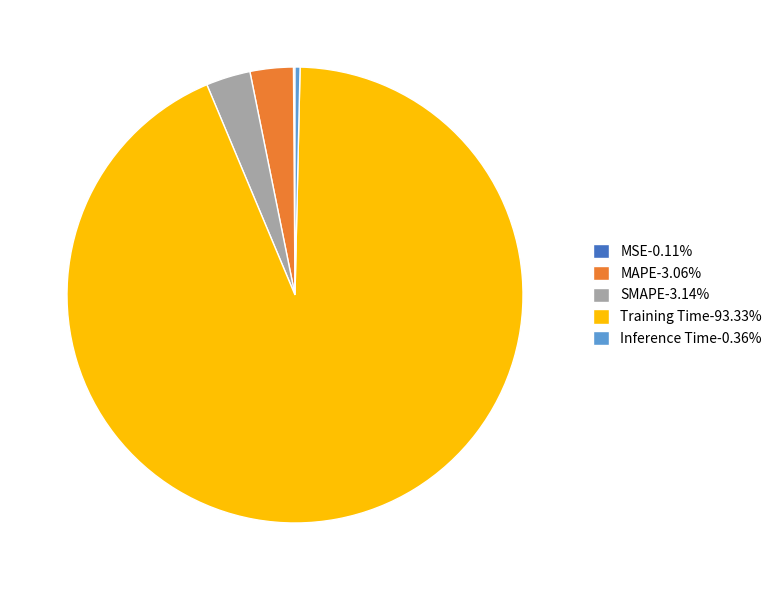

Does MAPE account for over 50% of the chart?

No